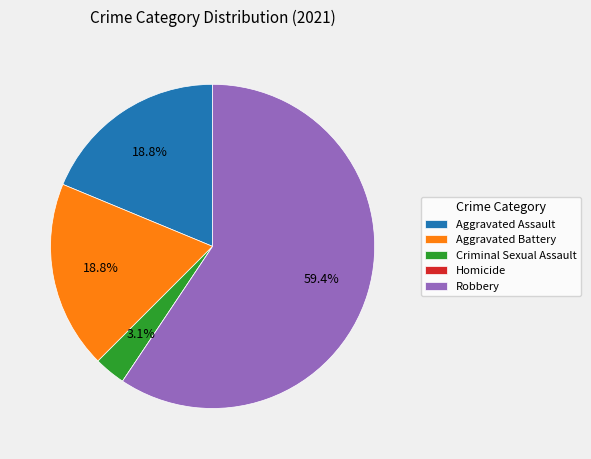

To the nearest percent, what portion does Criminal Sexual Assault represent?

3%